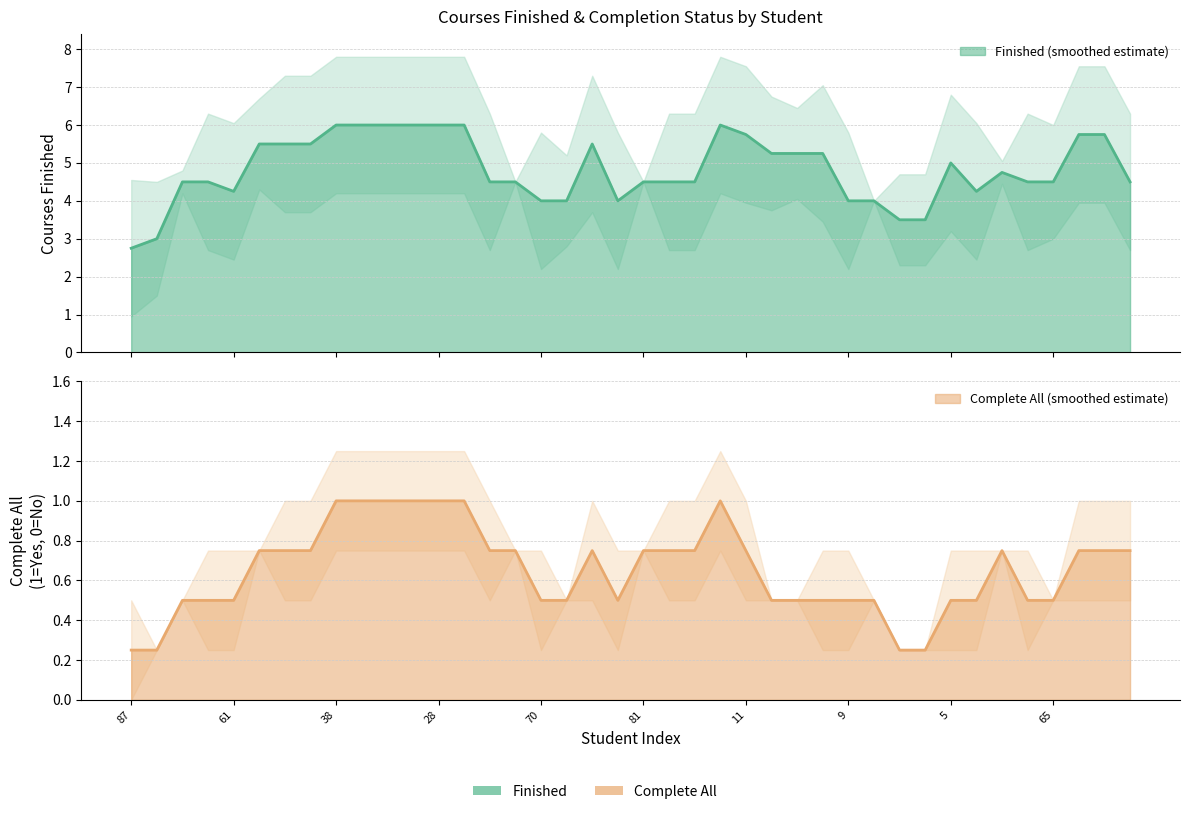

What is the sum of the Complete All (1=Yes) values at 44 and 85?

2